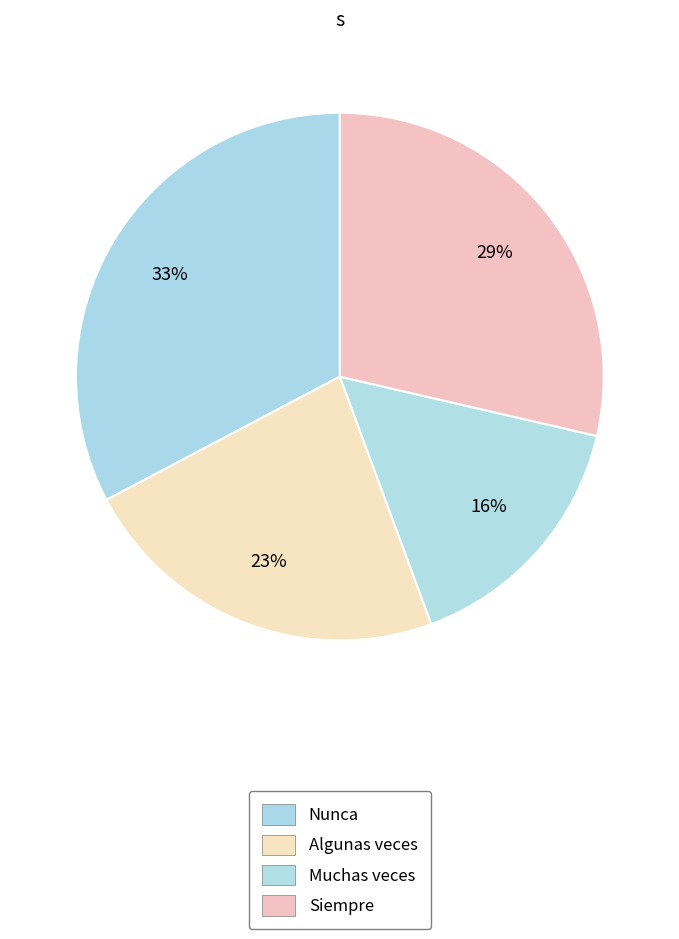

Is the sum of Nunca and Muchas veces greater than half?

No